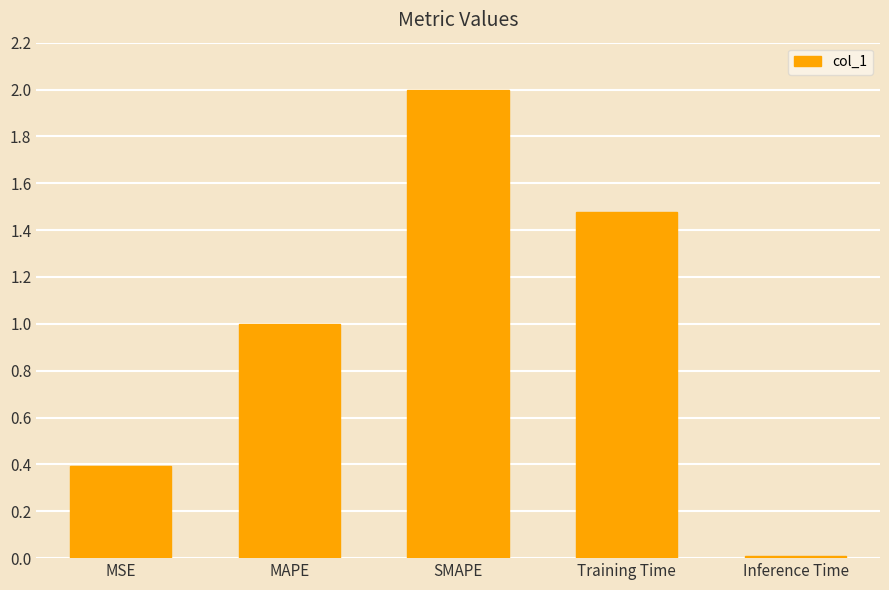

What is the sum of all values?

4.9